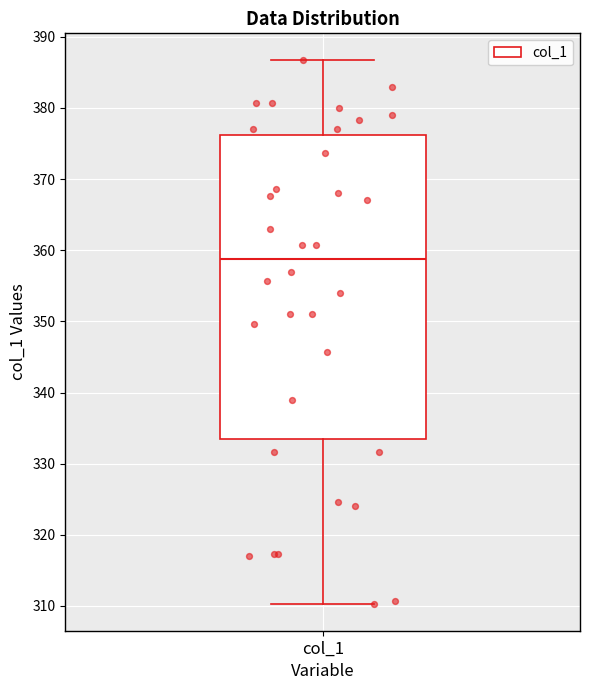

Read this box plot against the y-axis: the position of the median line, the range covered by the box, and the ends of both whiskers. The values are not printed on the chart, so give them approximately, as read against the axis.

median 359, box 334 to 376, whiskers 310 to 387